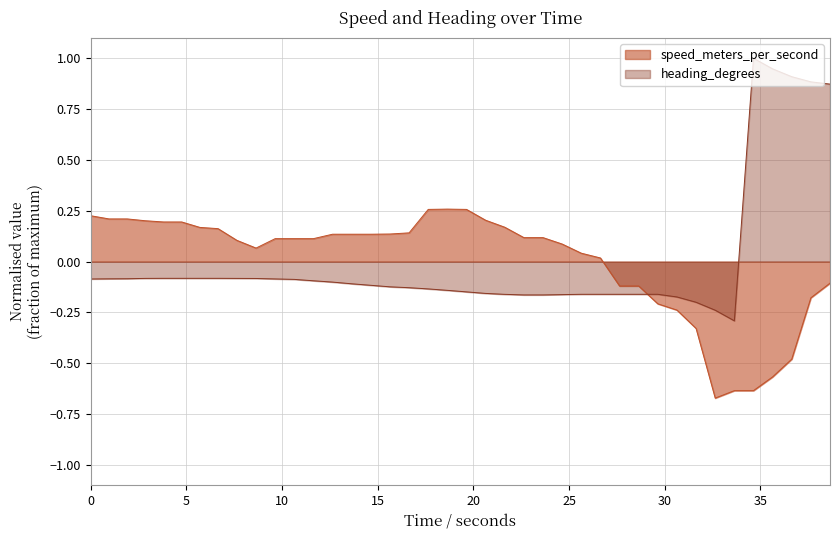

Which series has the largest range (max minus min)?

heading_degrees